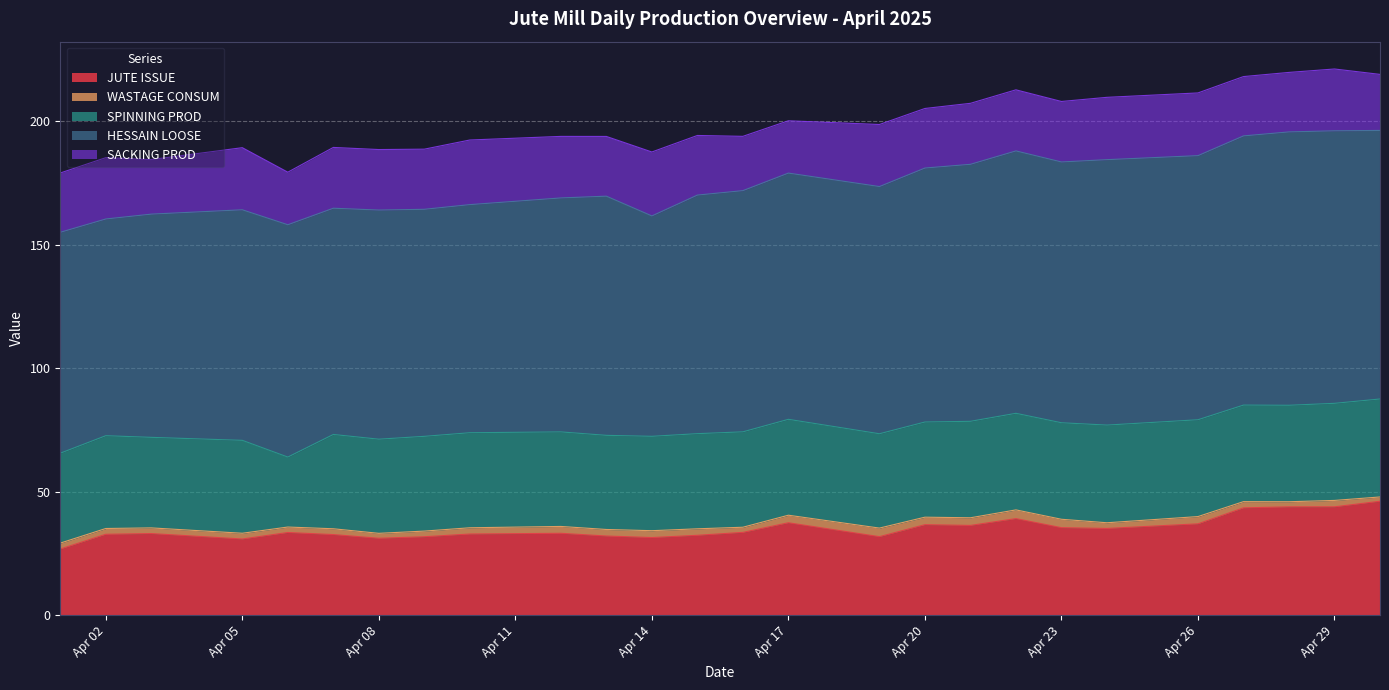

True or false: SACKING PROD and WASTAGE CONSUM intersect in this chart.

False